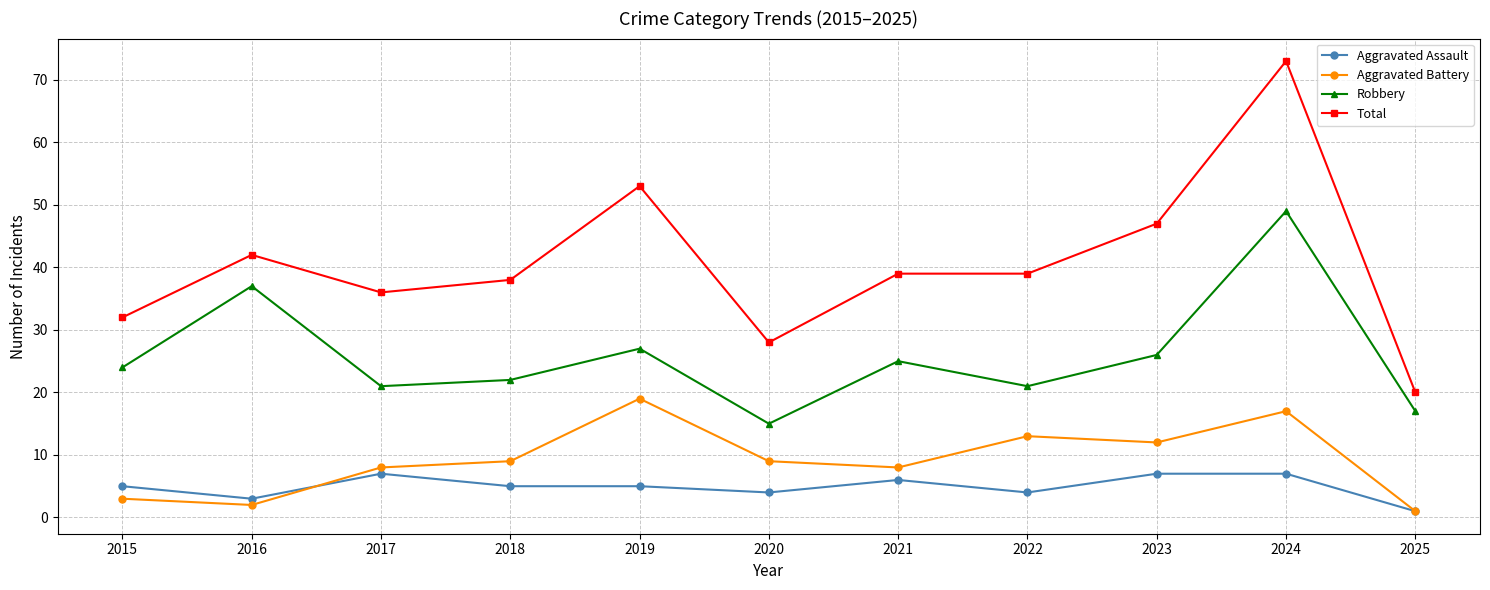

What is the difference between the highest and lowest values at 2025?

19